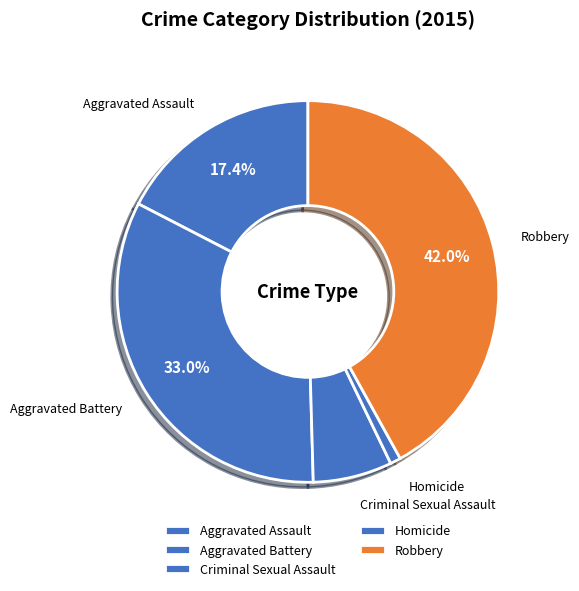

Combined, what portion of the pie is Aggravated Battery and Robbery?

75.0%